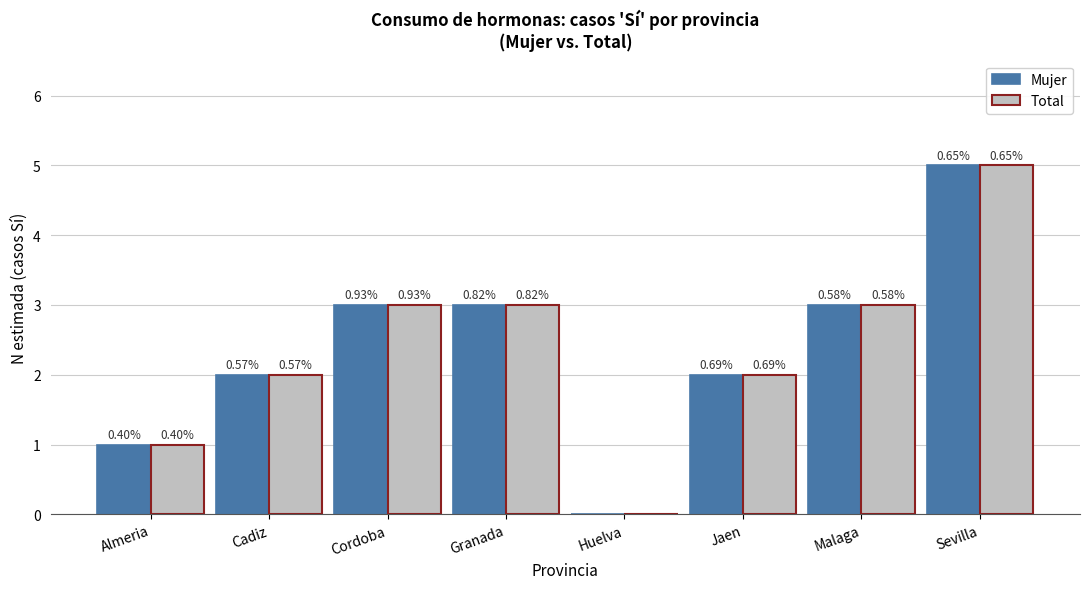

At which category is the sum across all series the highest?

Sevilla